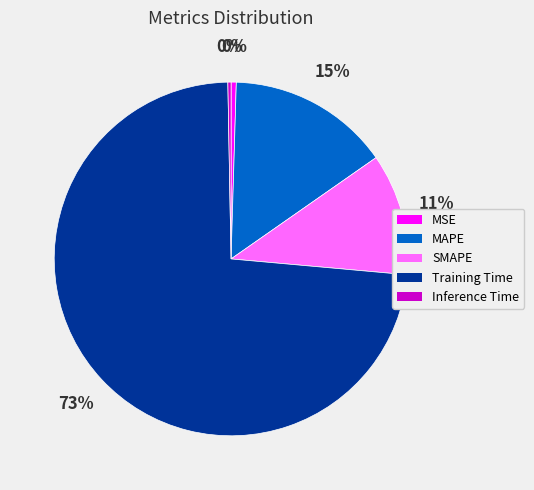

Do Inference Time and MSE together represent more than half of the pie?

No